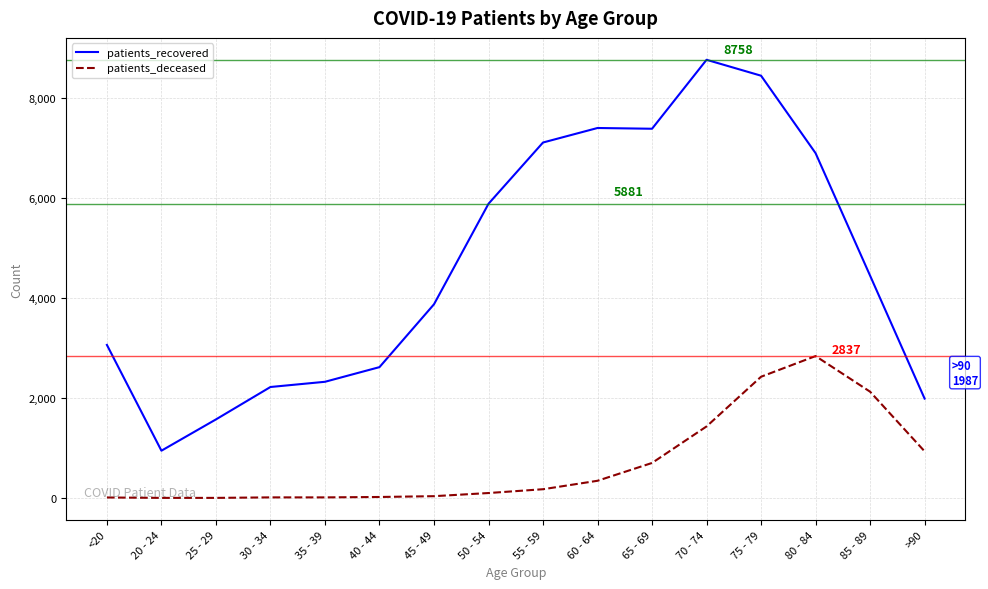

How many lines are shown in the chart?

2